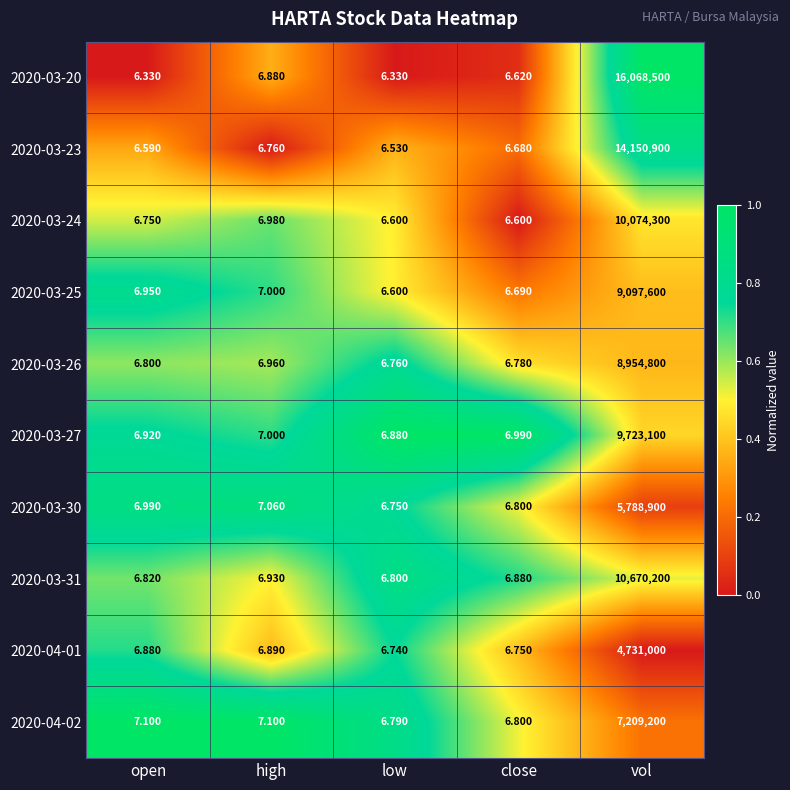

Between open and low, which series saw the biggest shift?

2020-03-25